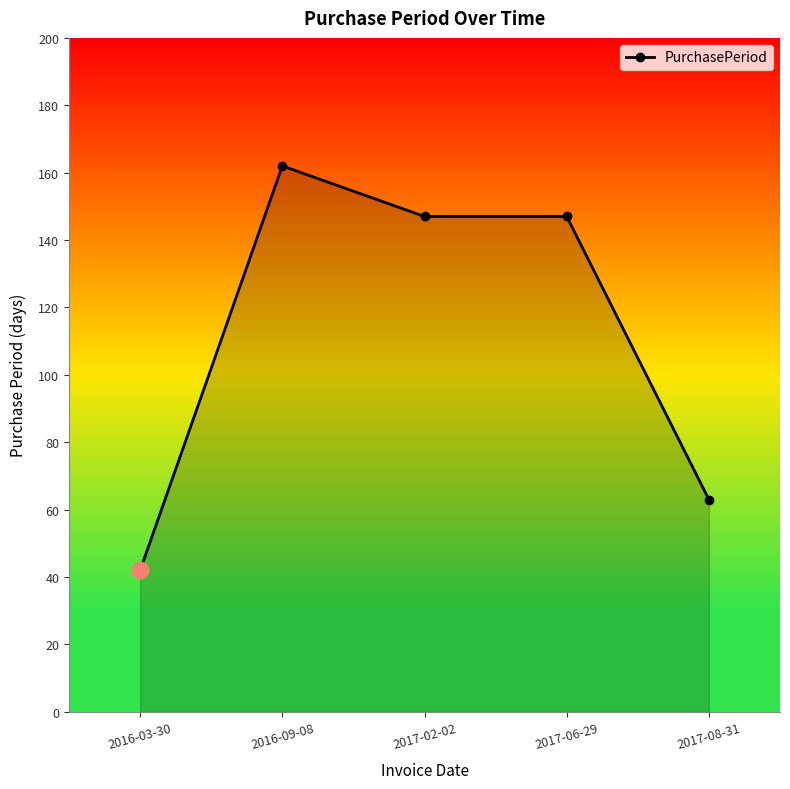

What is the ratio of the value at 2017-06-29 to the value at 2016-03-30?

3.5